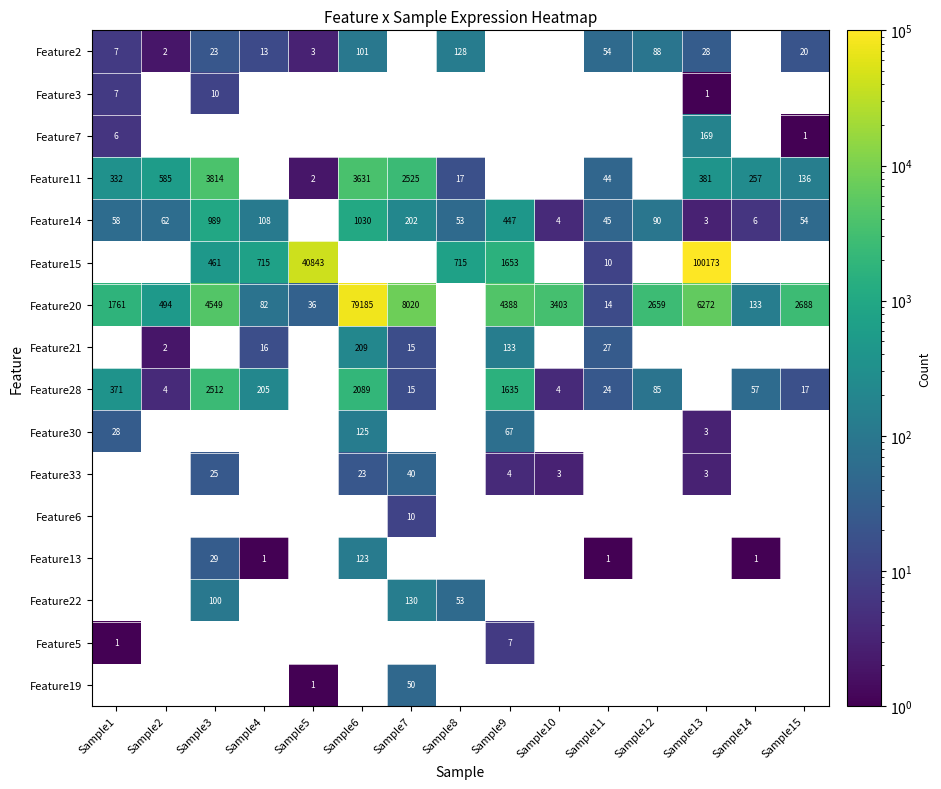

What is the minimum value shown in the chart?

1.0